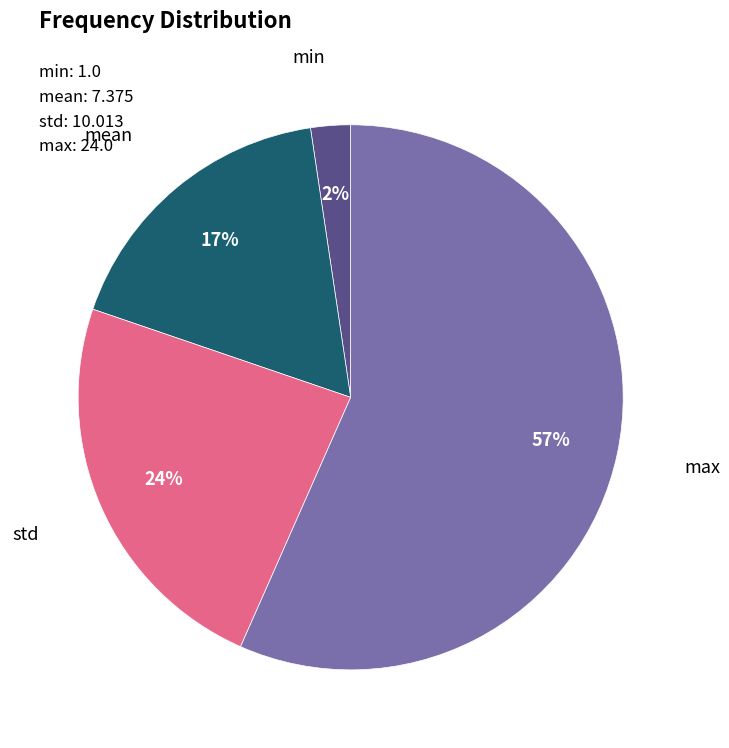

Is there any slice that represents more than half of the pie?

Yes